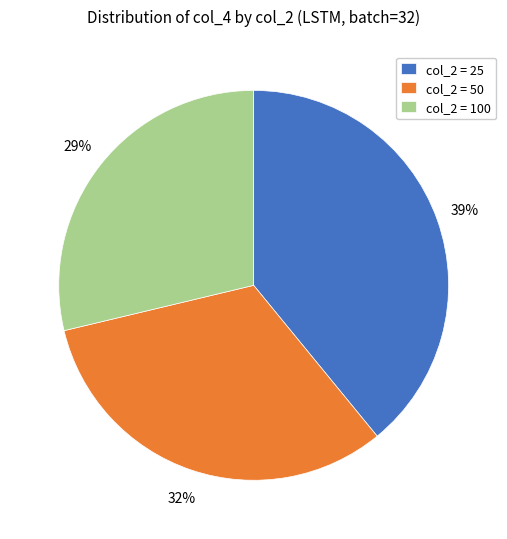

Rank the categories by value from highest to lowest.

col_2 = 25, col_2 = 50, col_2 = 100